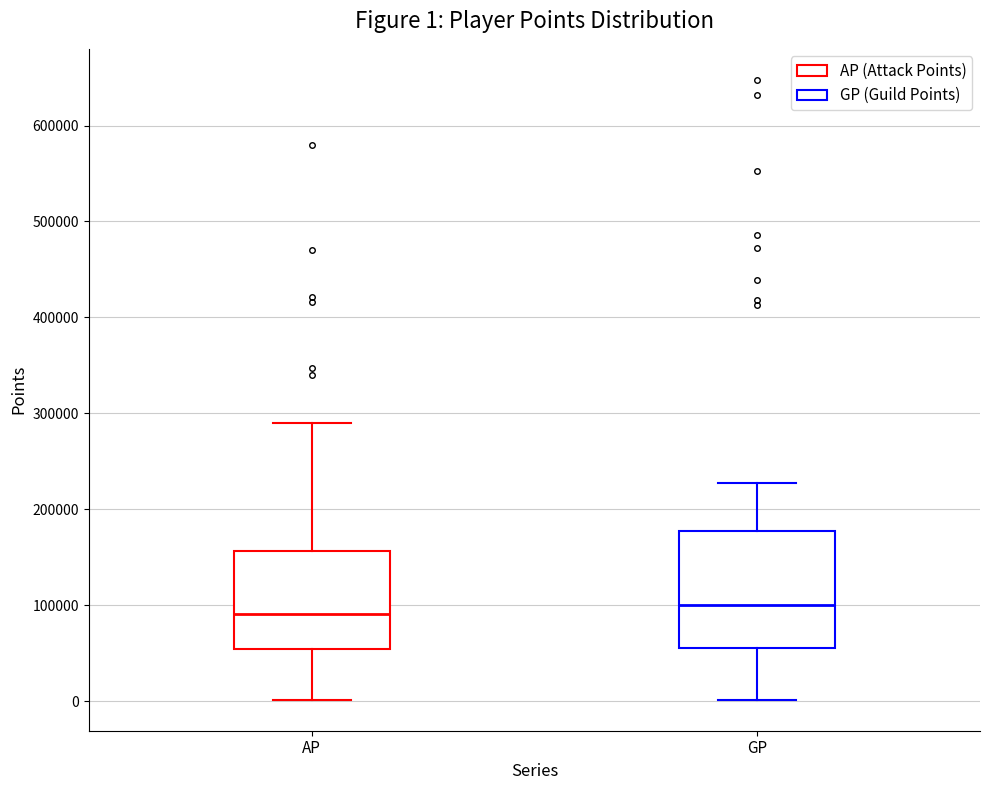

Which box is the tallest, from its lower edge to its upper edge?

GP